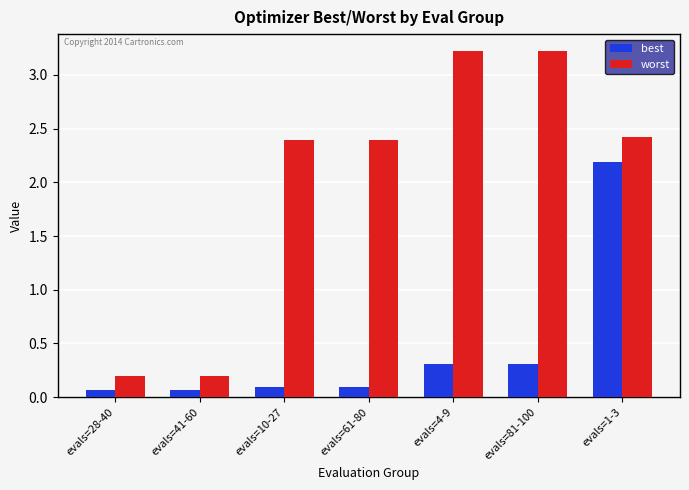

What is the sum of the best values at evals=28-40 and evals=10-27?

0.2